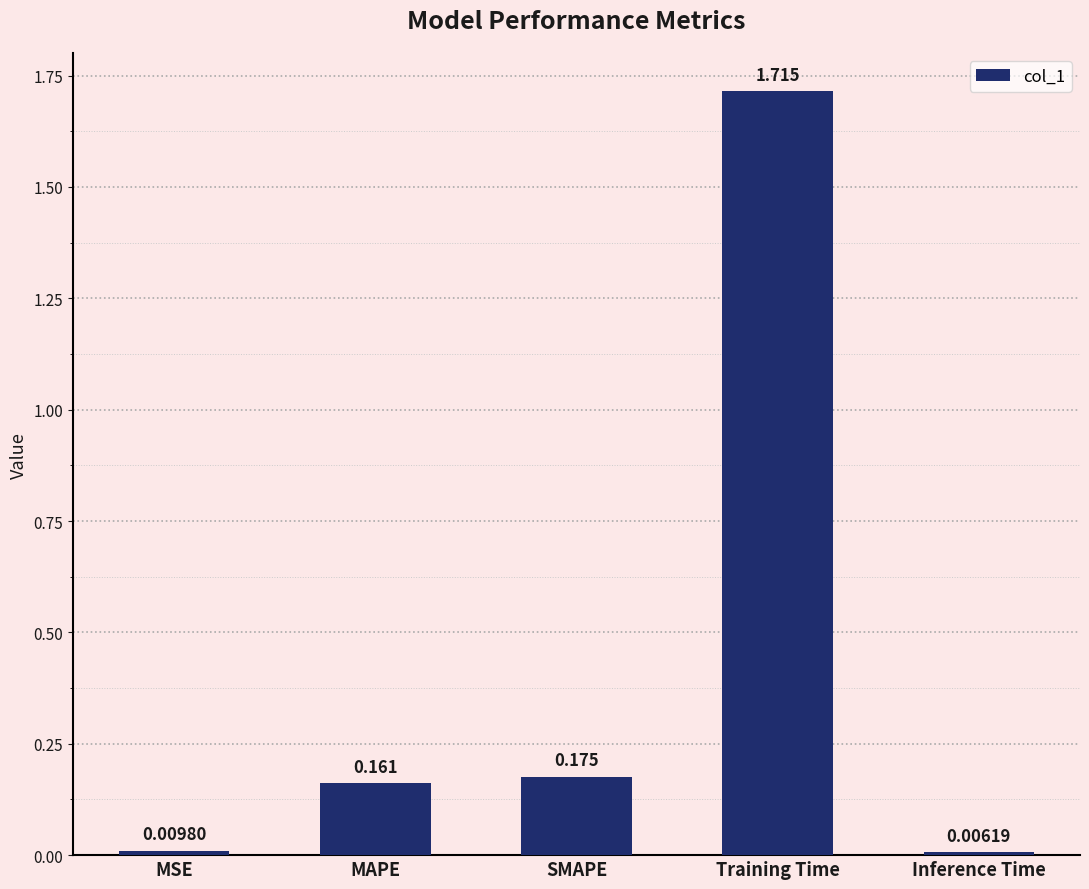

What position from the left is MSE?

1